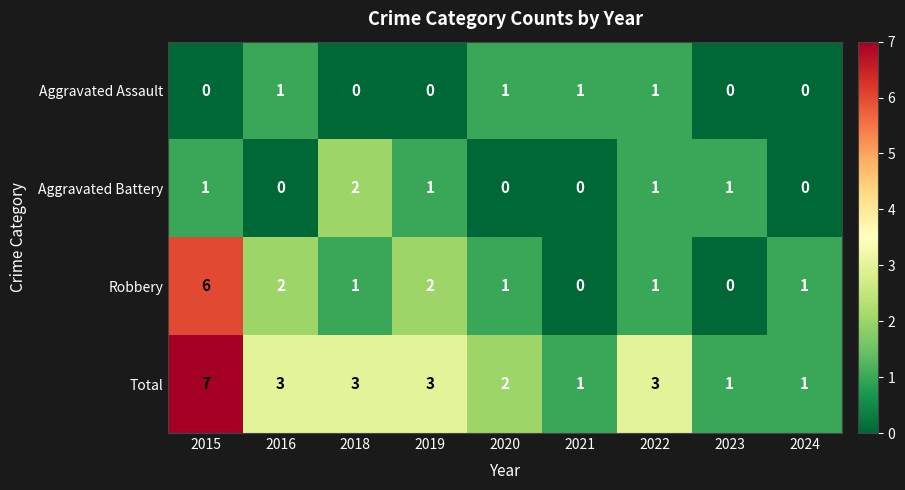

Where does the Robbery series first go above 1?

2015